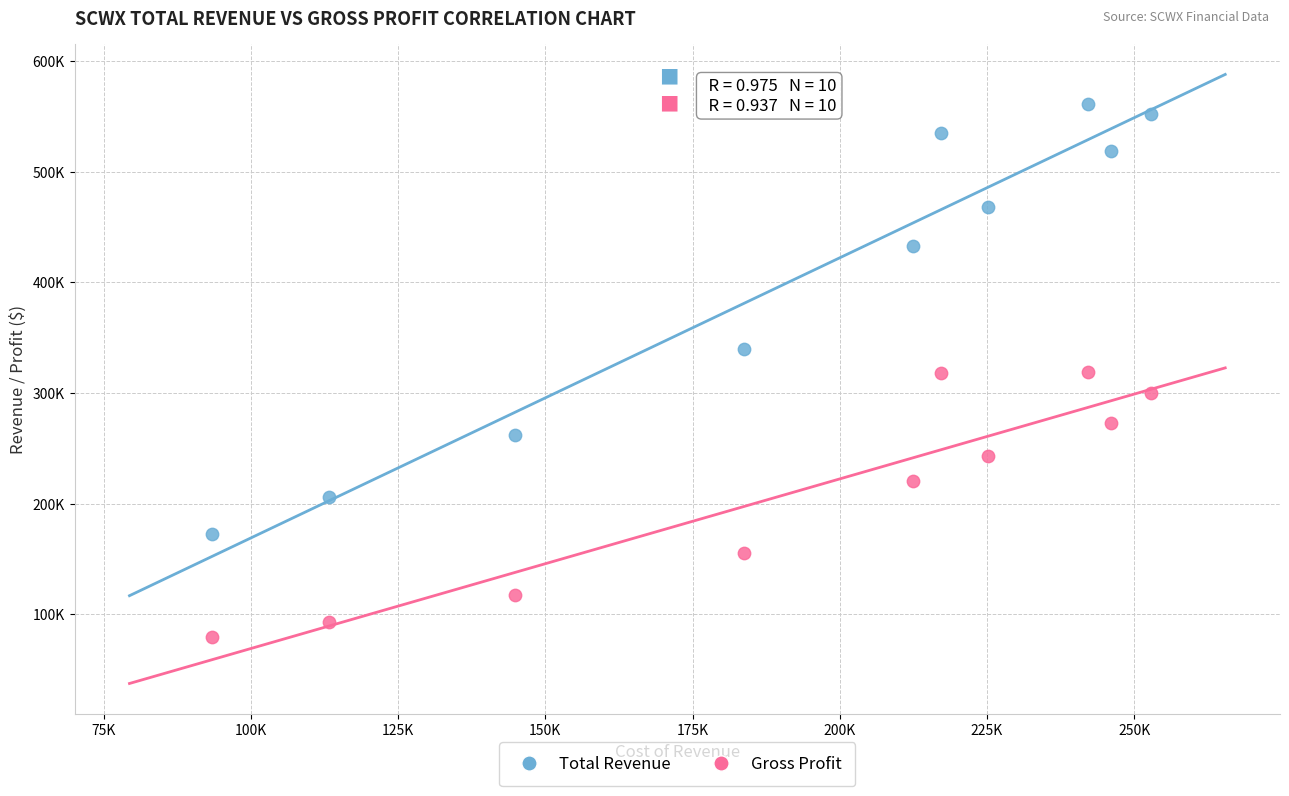

What are all the series names shown in the legend?

Total Revenue, Gross Profit